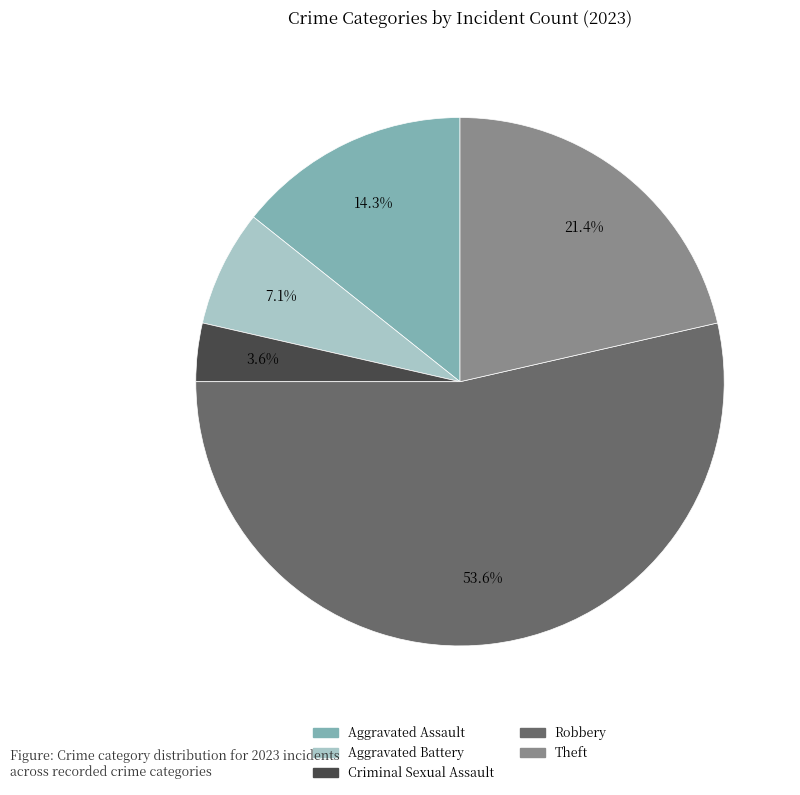

What is the largest slice in the pie chart?

Robbery